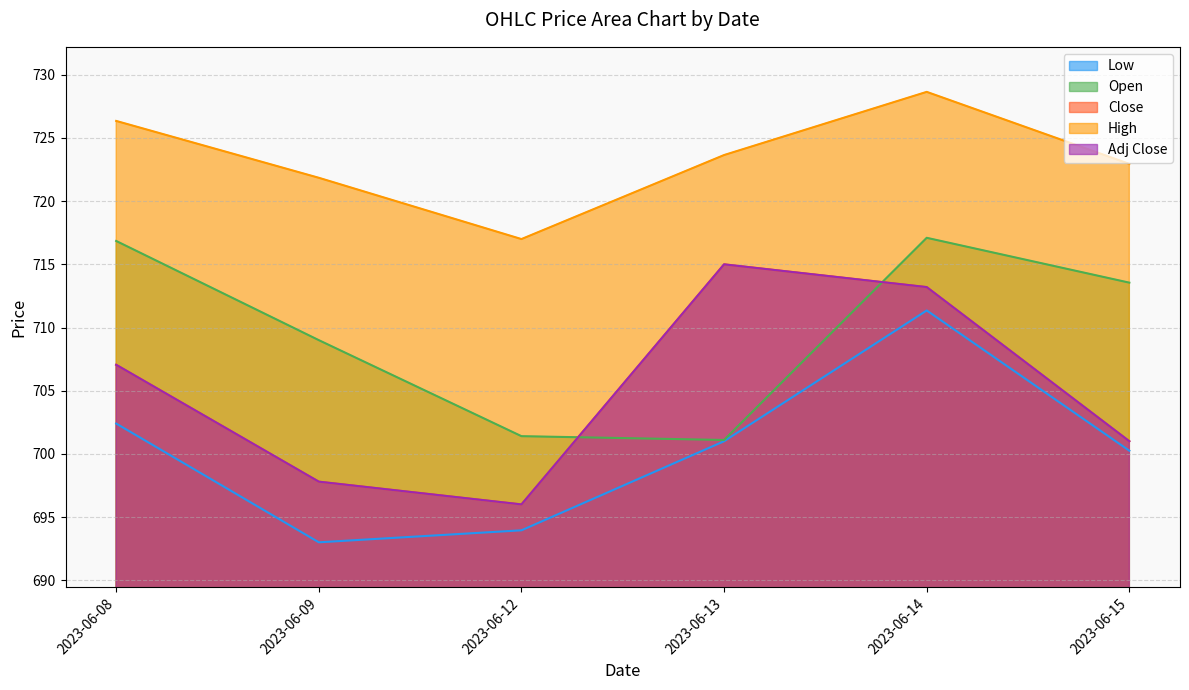

What is the sum of the Close values at 2023-06-09 and 2023-06-12?

1393.8